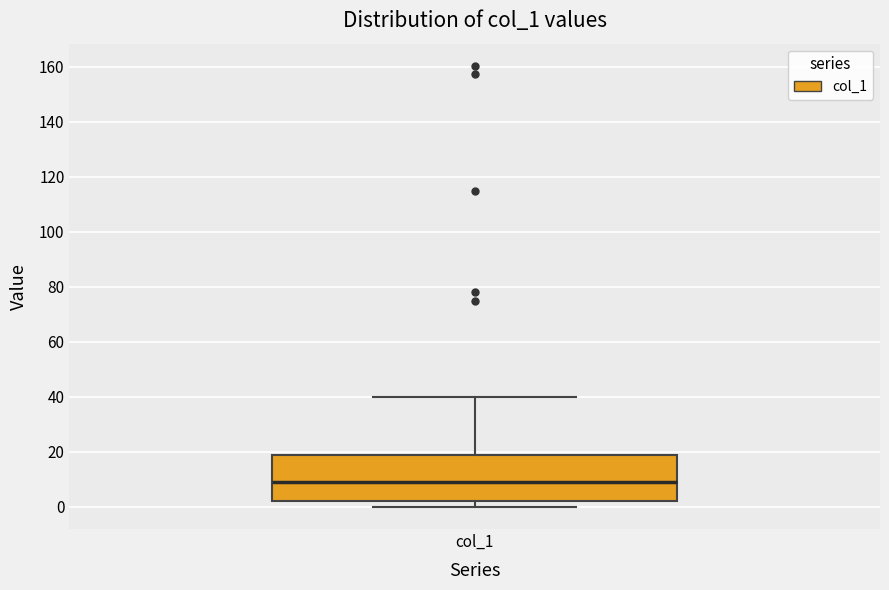

Where is the lower edge of the box for col_1 on the y-axis? The values are not printed on the chart, so give them approximately, as read against the axis.

2